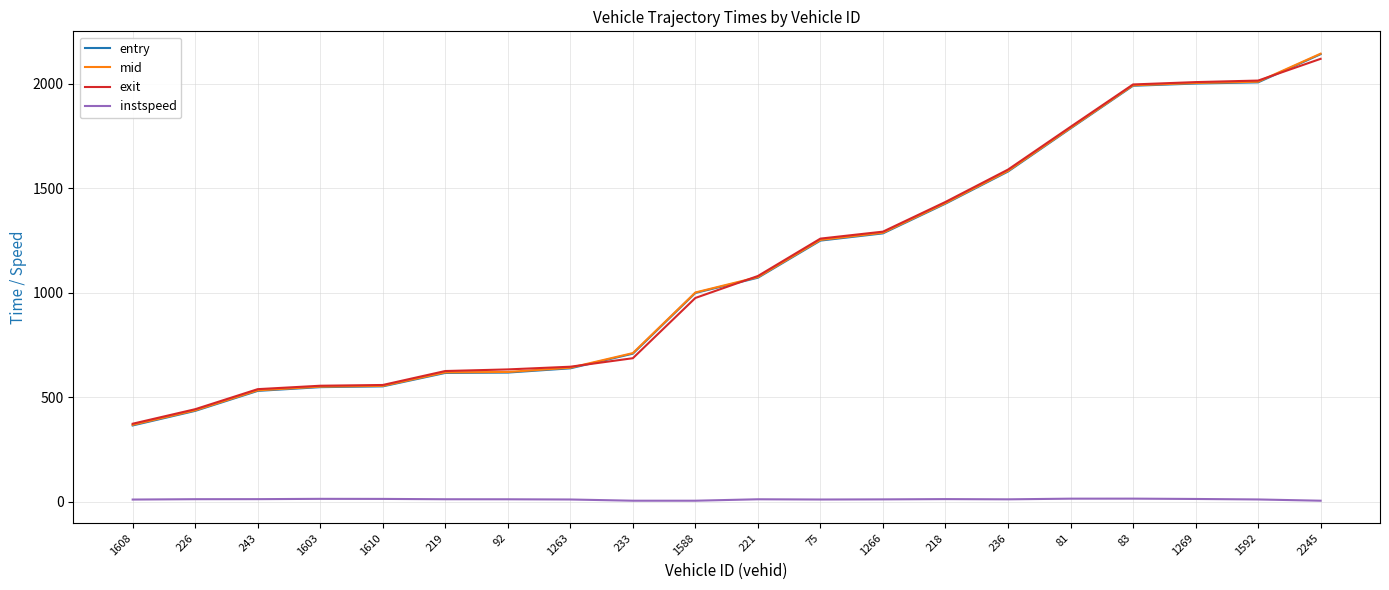

Which series has the widest spread of values?

entry